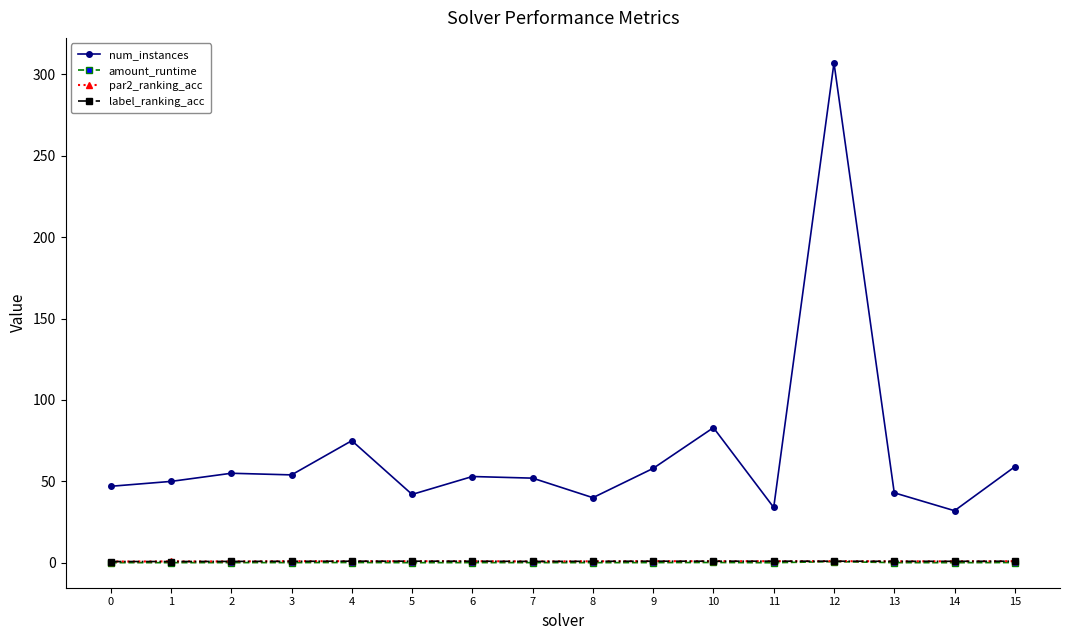

What is the difference between the maximum and second lowest values in the par2_ranking_acc series?

0.1